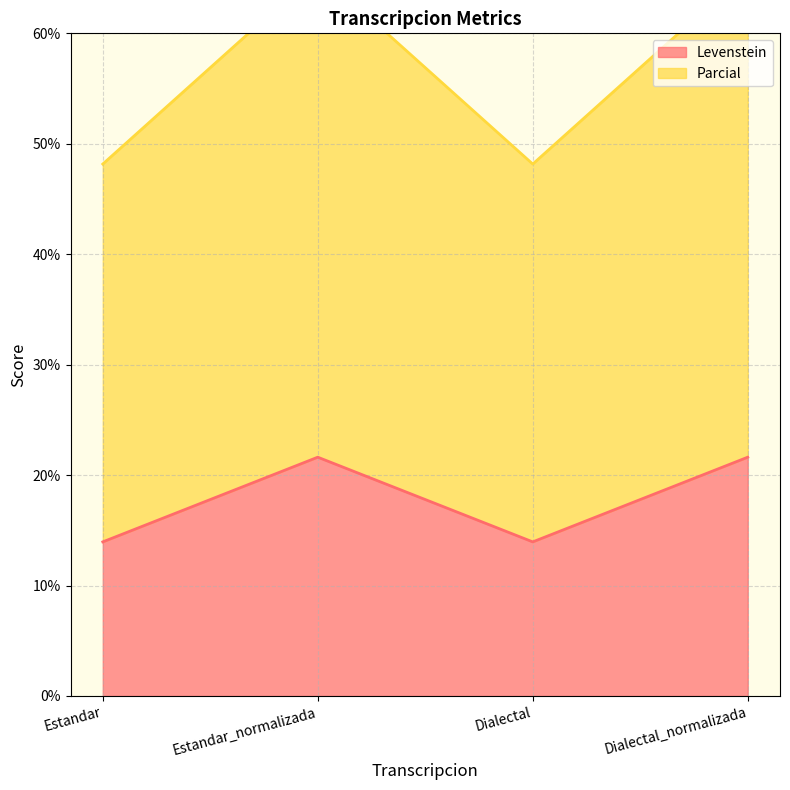

What is the difference between the maximum and minimum values in the Parcial series?

7.7